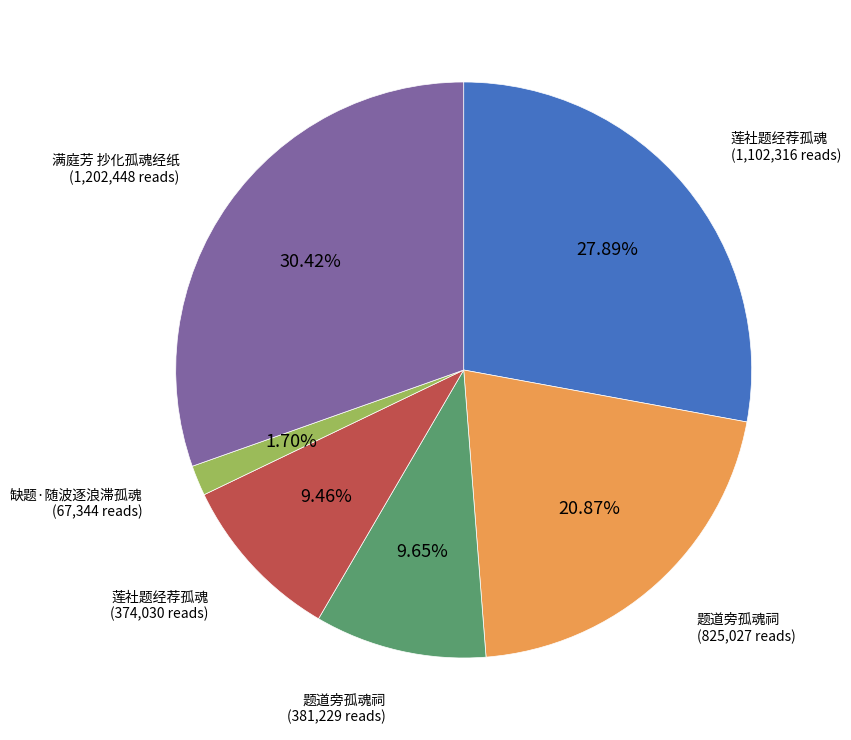

Does any single category account for the majority?

No